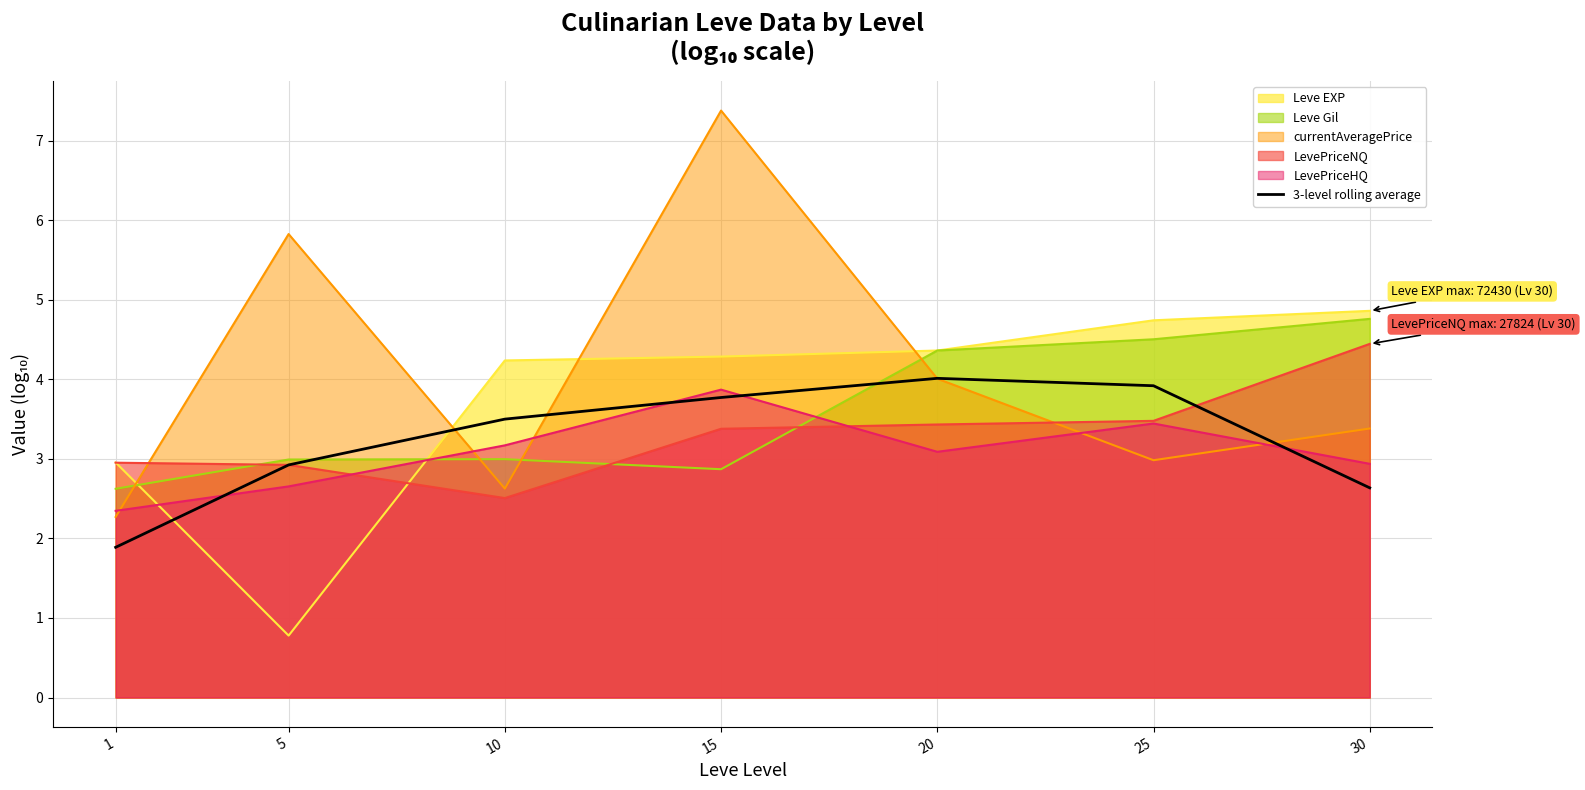

The chart shows a value of 2.6 at 30. True or false?

True